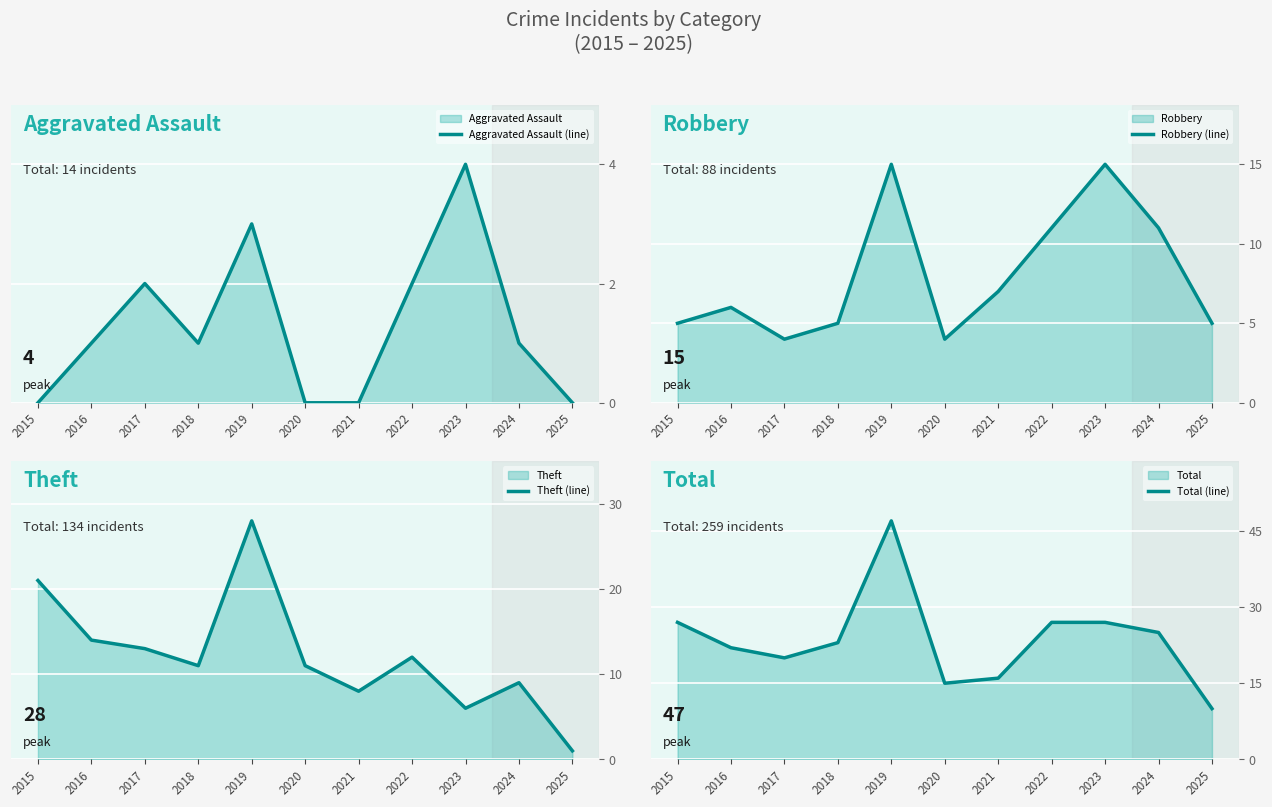

What is the average value of the Theft (line) series?

12